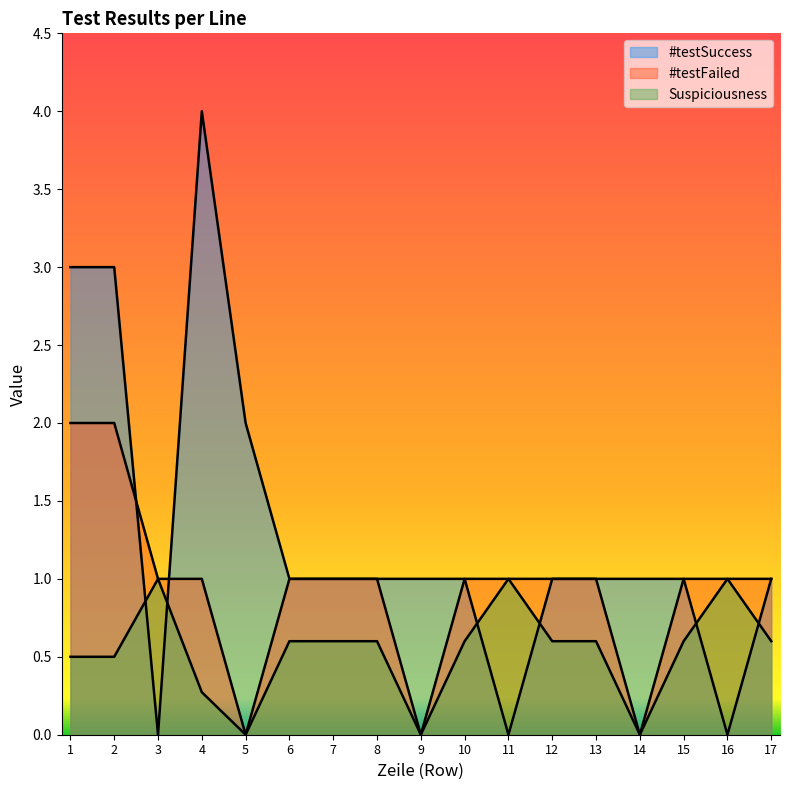

Which series has the largest range (max minus min)?

#testSuccess